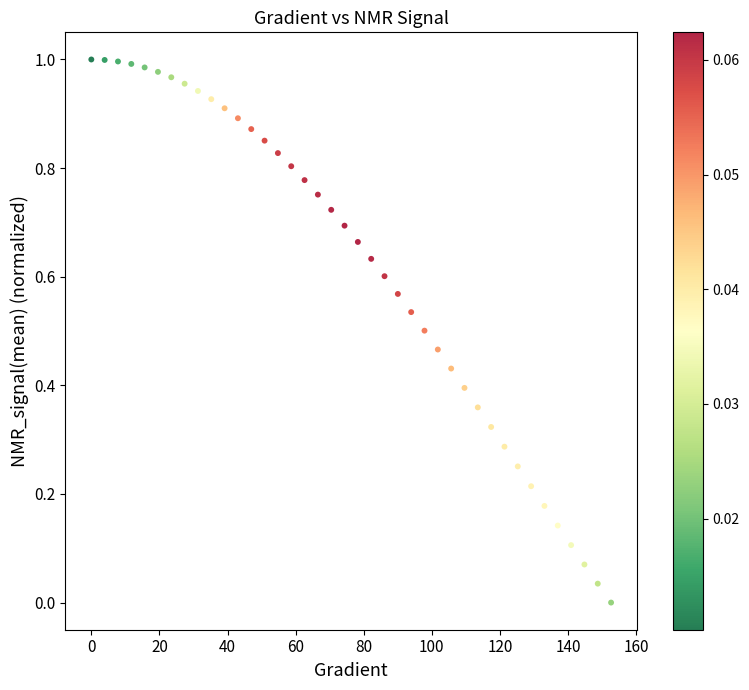

What is the range of X values (max minus min)?

152.6